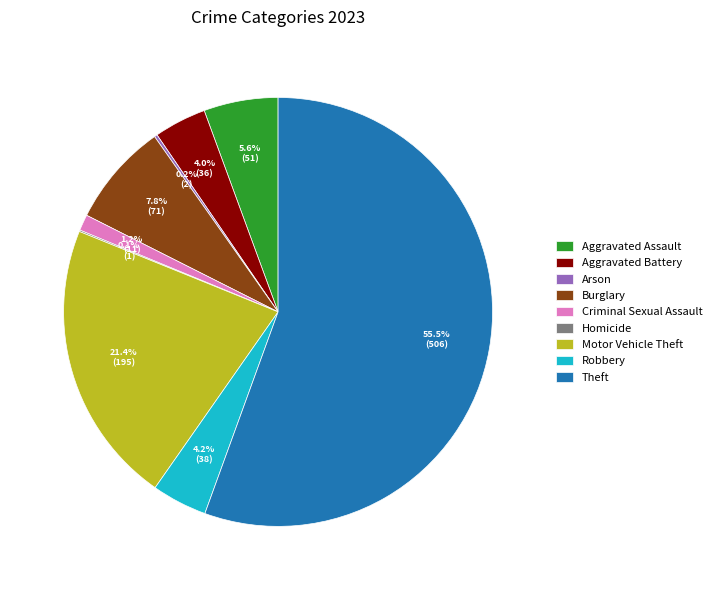

Which category has the biggest portion of the pie?

Theft